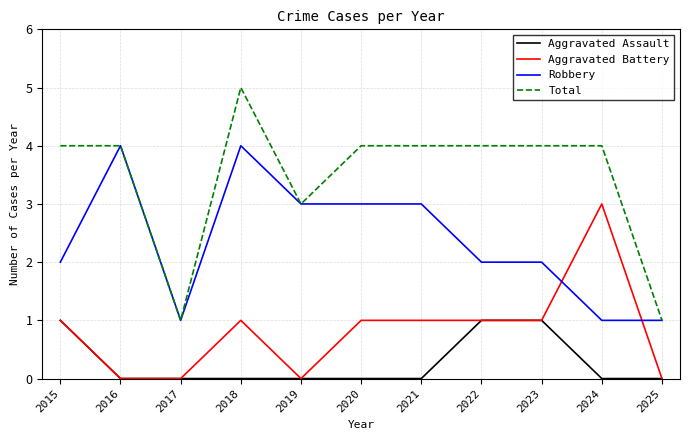

Is the value of Robbery at 2022 greater than the value of Aggravated Battery at 2015?

Yes